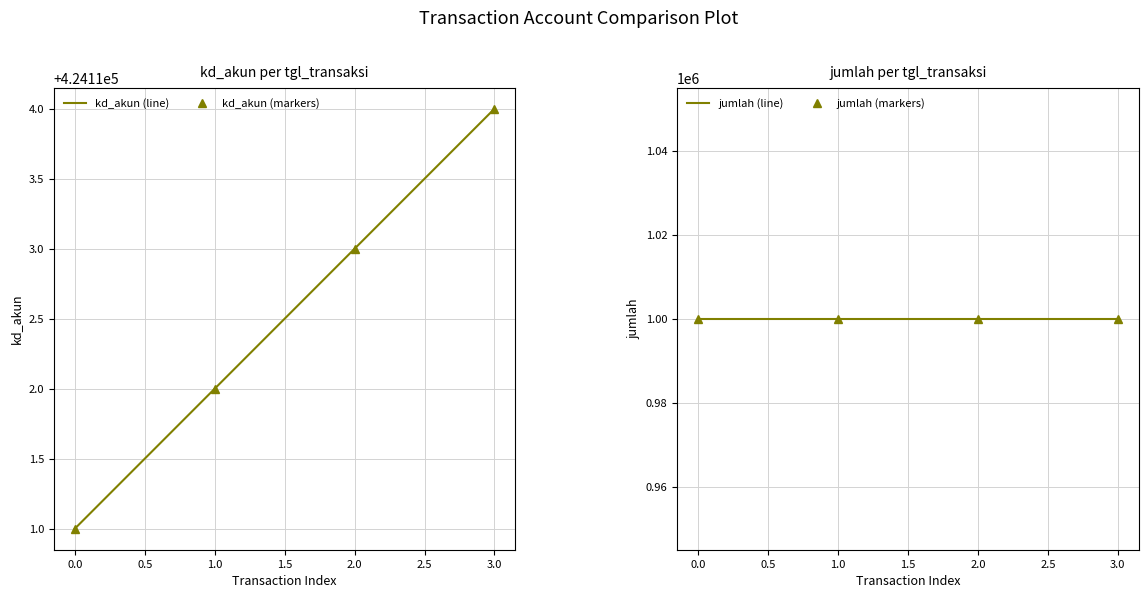

Between 0.0 and 2.0, which series saw the biggest shift?

kd_akun (line)